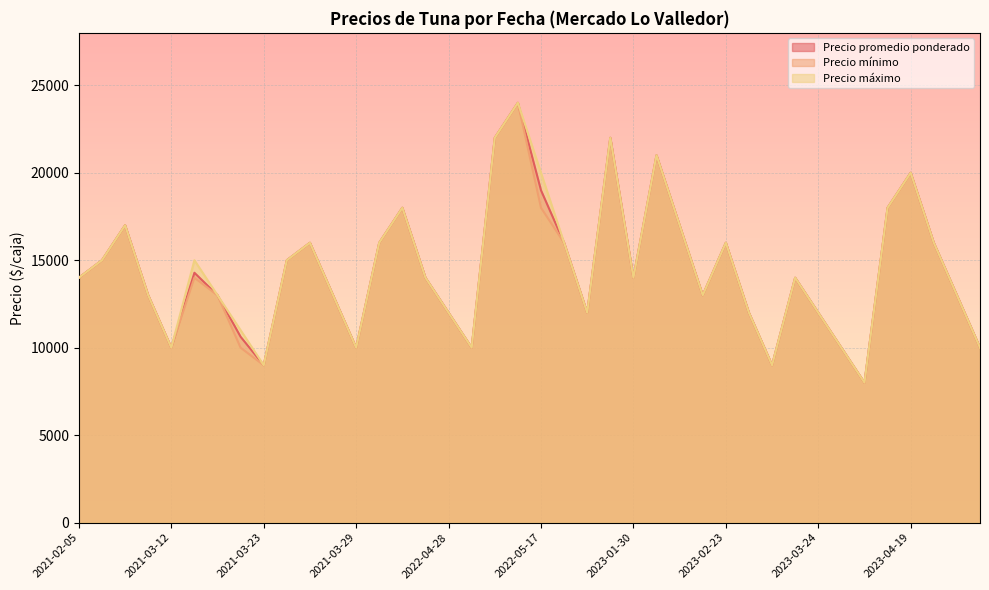

Does the chart display data point markers on the line(s)?

No